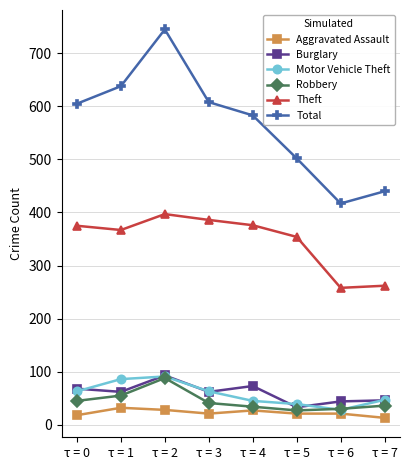

What is the maximum value shown in the chart?

745